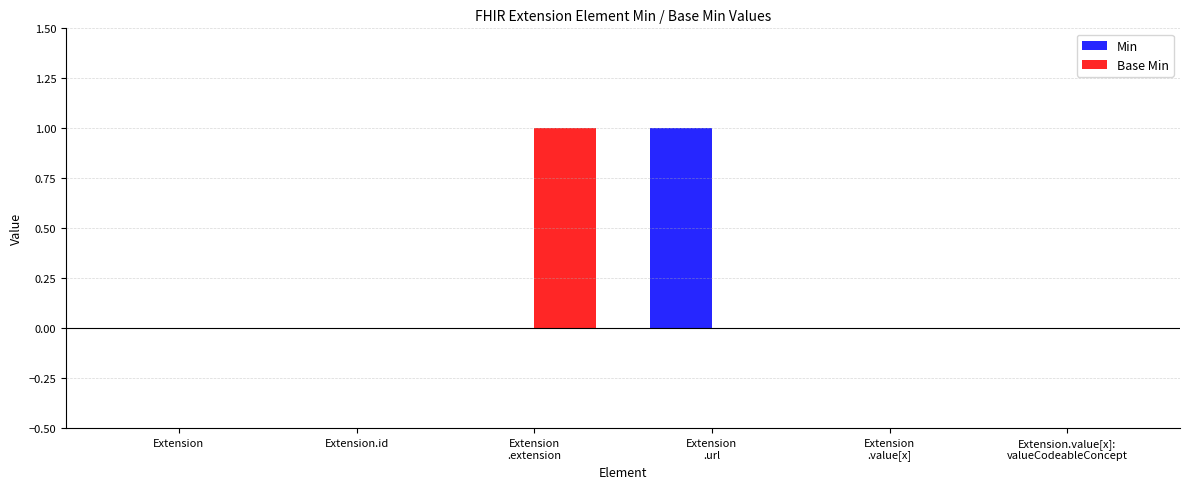

Is it true that Min equals -1 at Extension?

False